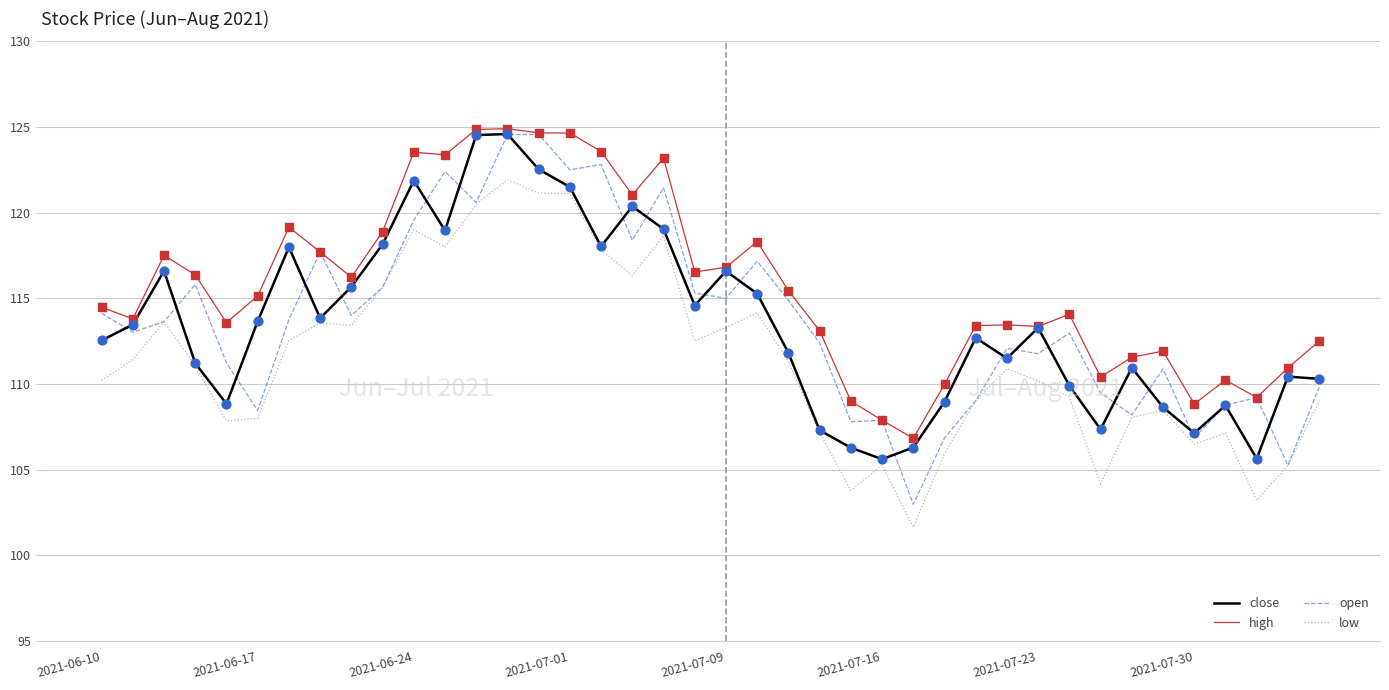

Which series has the largest range (max minus min)?

open